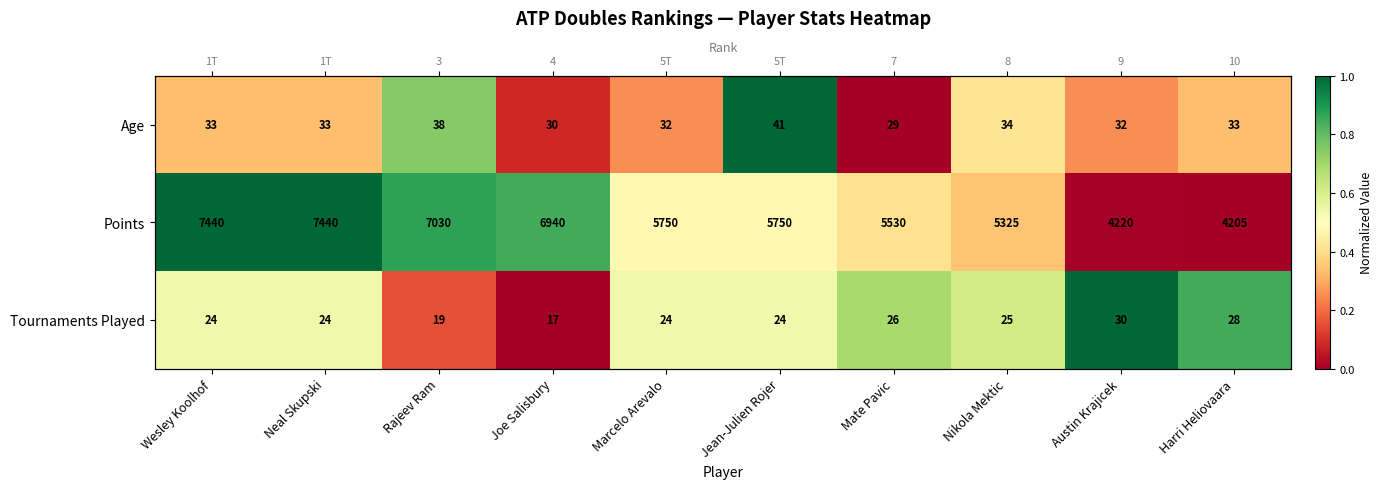

The value of Age at Jean-Julien Rojer is 1.8. True or false?

False